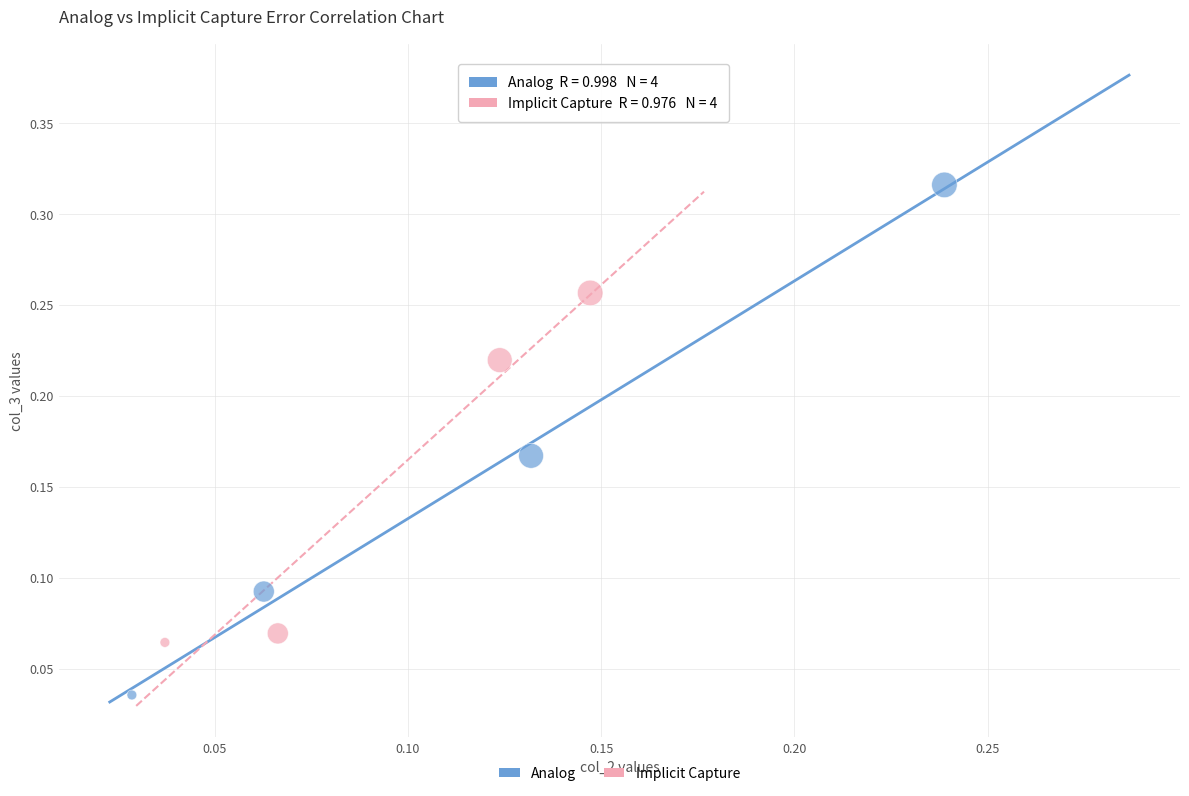

What are all the series names shown in the legend?

Analog, Implicit Capture